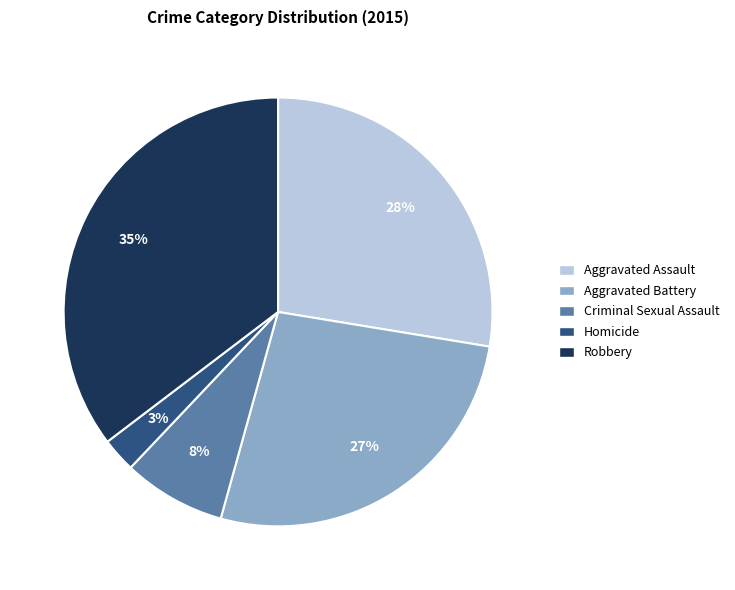

Count the number of slices in the pie.

5